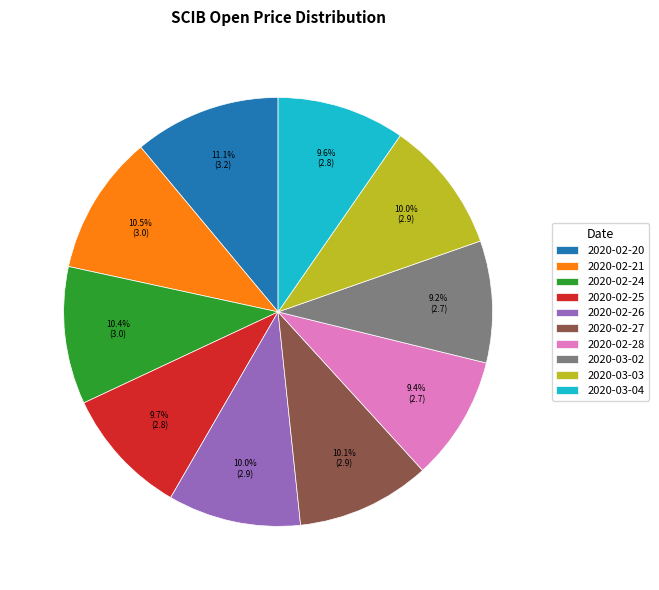

How many slices are in this pie chart?

10